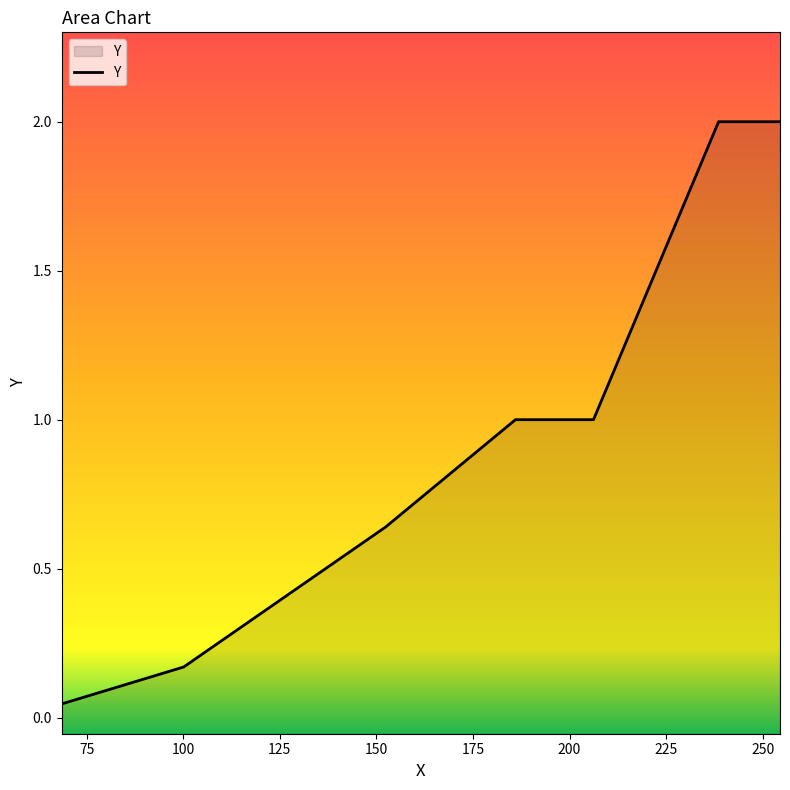

What is the maximum value shown in the chart?

2.0